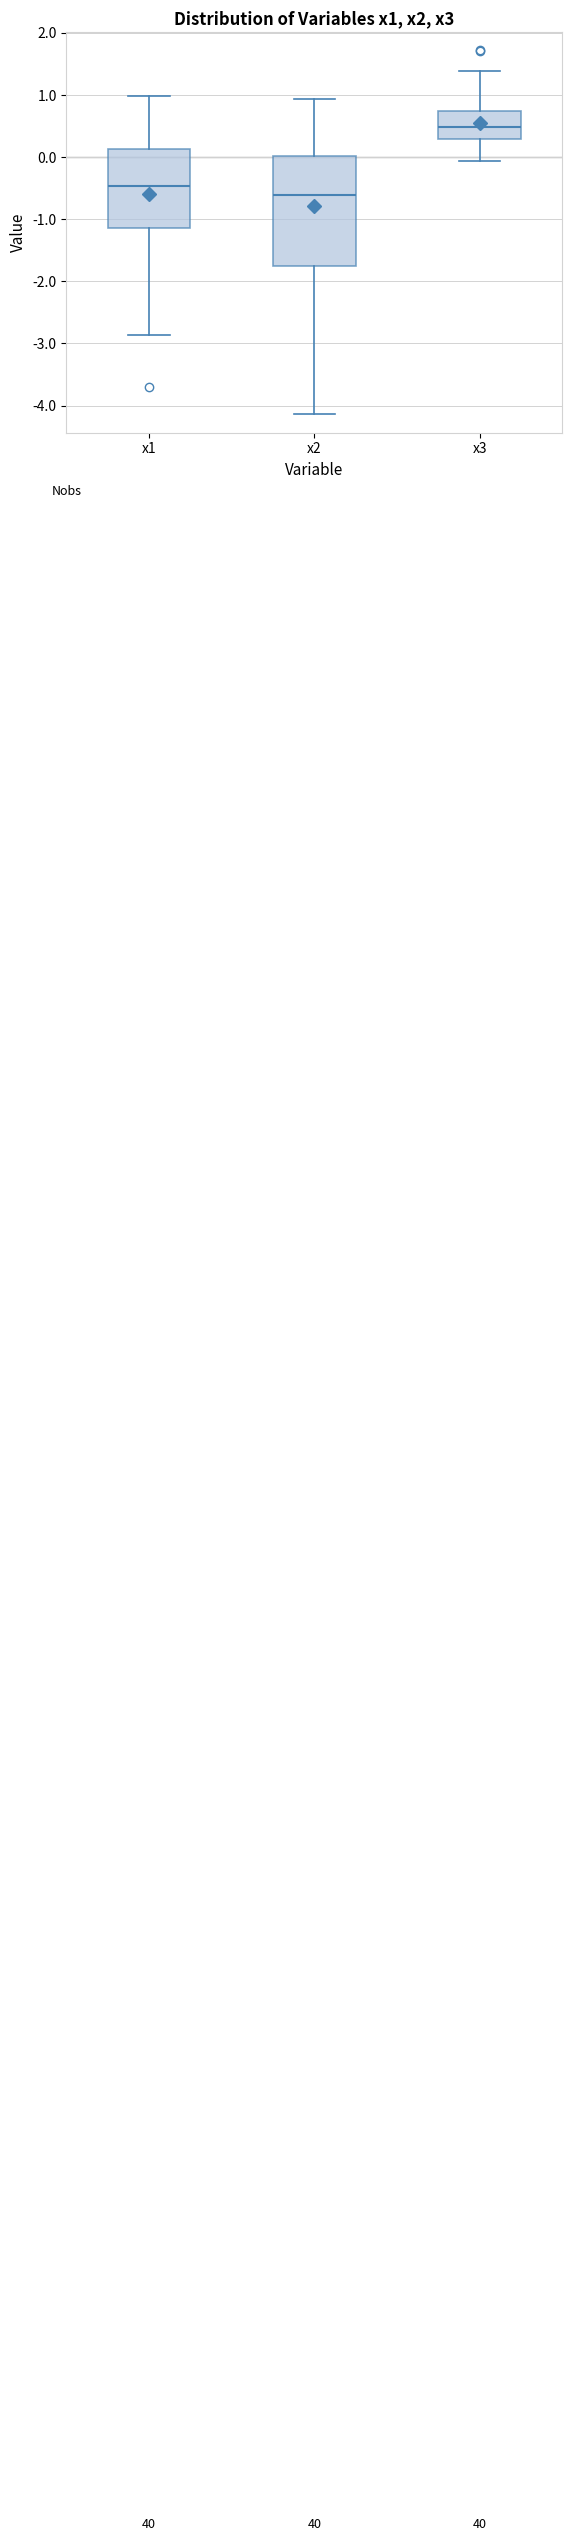

Comparing the boxes themselves (not the whiskers), which one is the tallest?

x2